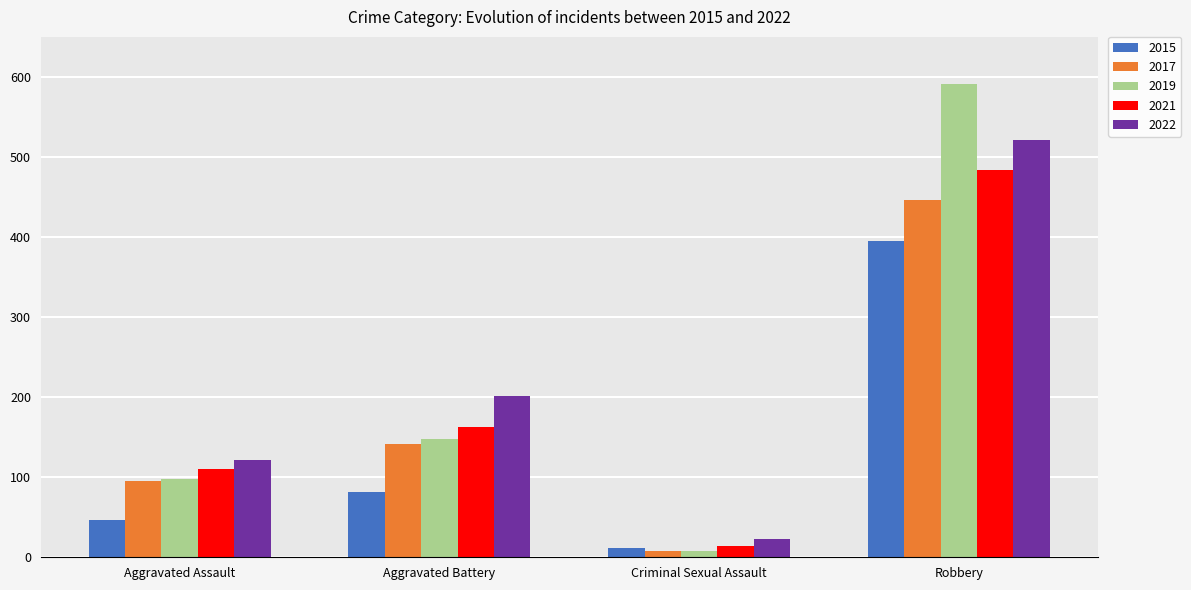

The value of 2015 at Aggravated Battery is 82. True or false?

True